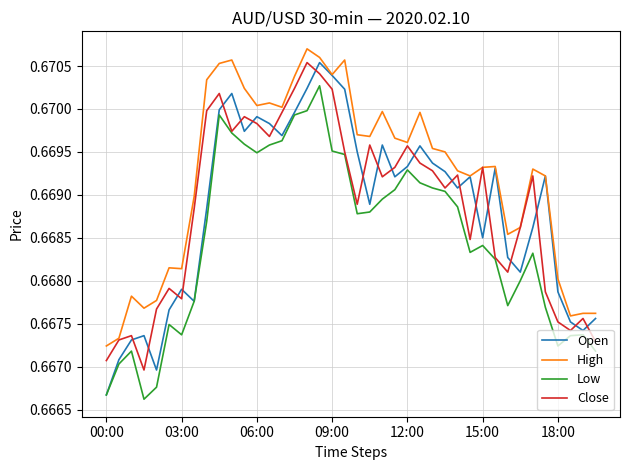

Which series has the largest total across all categories?

High